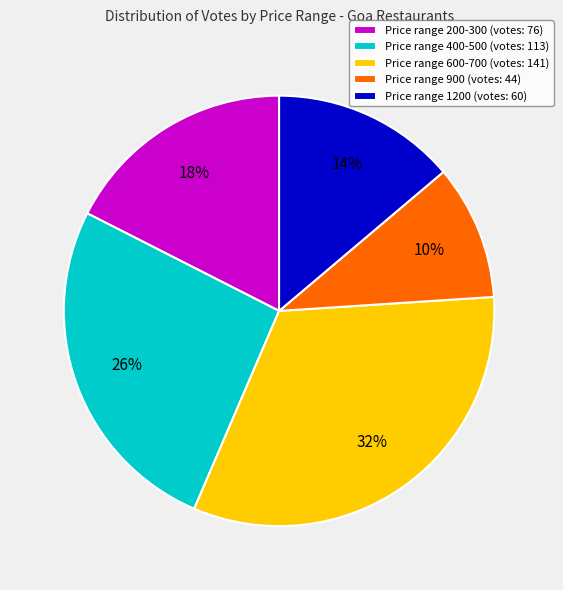

Is it true that Price range 900 (votes: 44) is 1% of the pie?

False